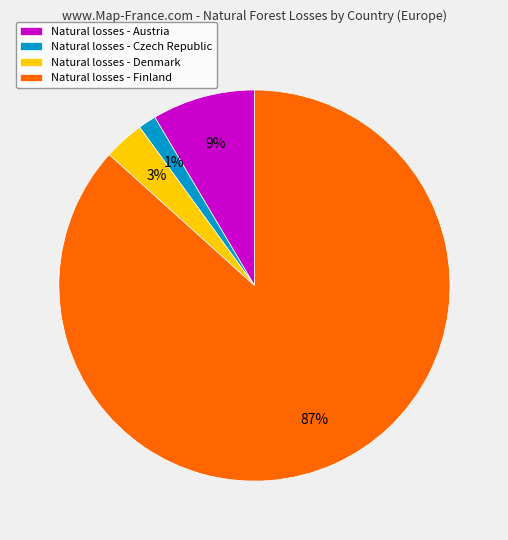

Between Natural losses - Finland and Natural losses - Austria, which is larger?

Natural losses - Finland